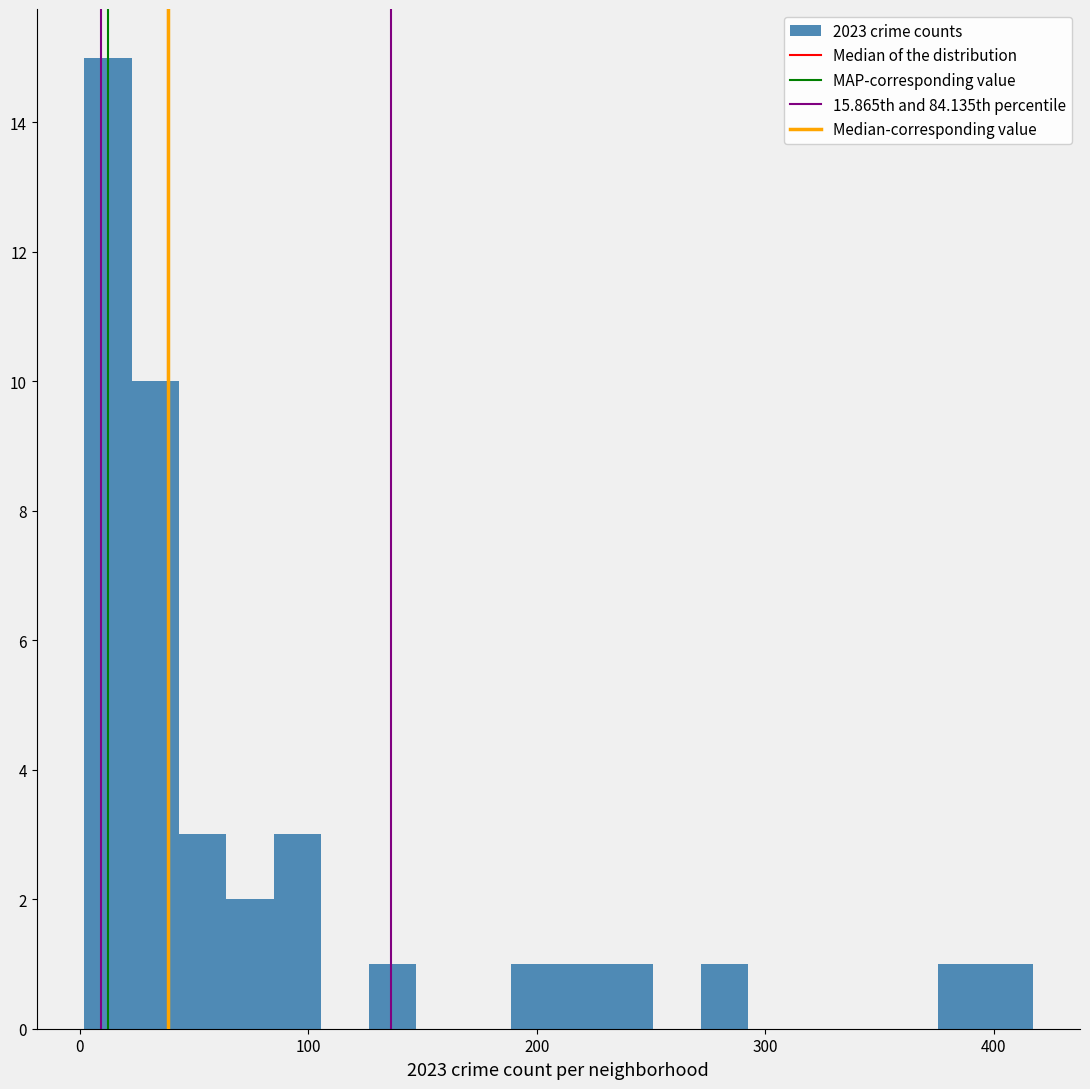

Around what value on the x-axis is the tallest bar? Give the approximate position of its centre, as read against the axis.

10